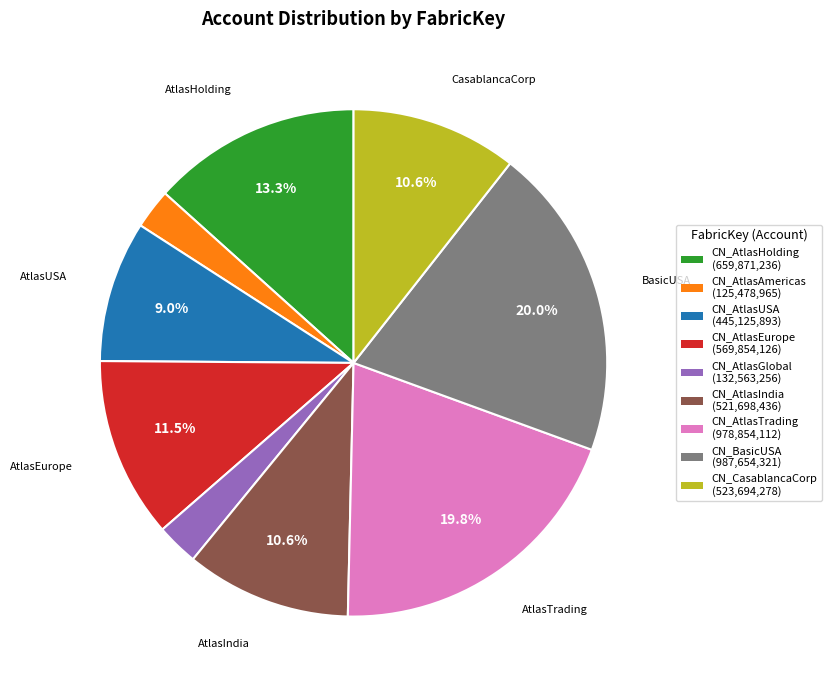

Do CN_CasablancaCorp and CN_AtlasAmericas together represent more than half of the pie?

No